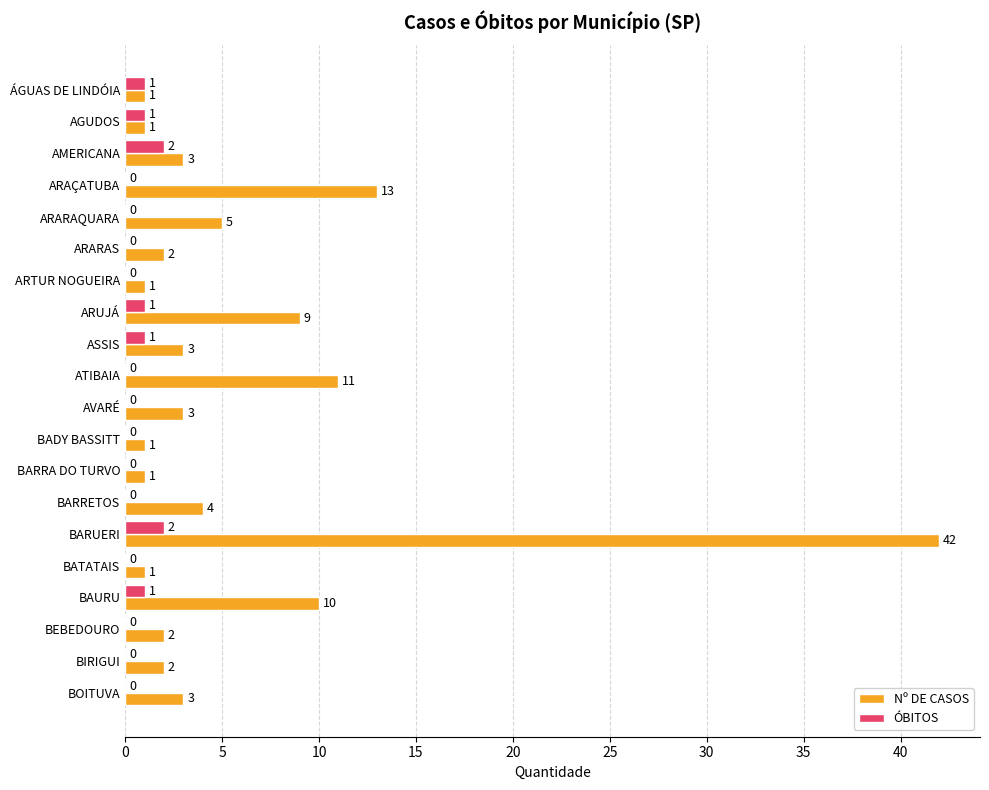

What is the sum of all ÓBITOS values?

9